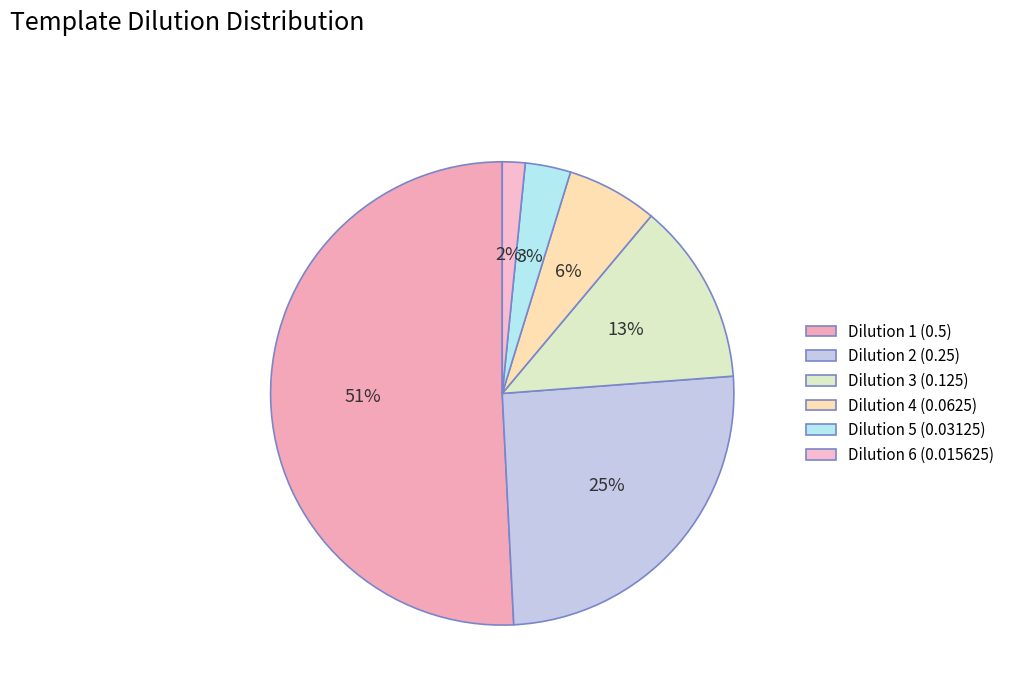

Which category has the smallest portion of the pie?

Dilution 6 (0.015625)